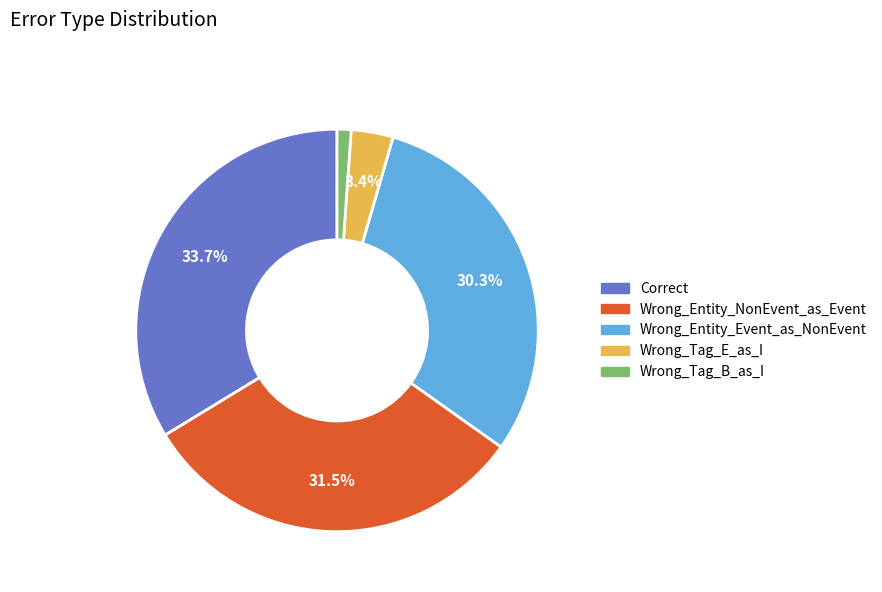

What percentage is the Wrong_Tag_E_as_I slice, to the nearest percent?

3%